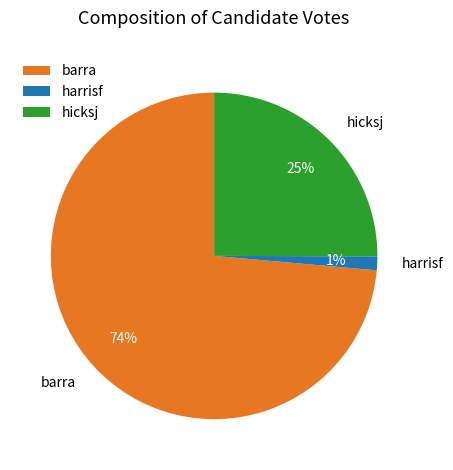

Which category has the smallest portion of the pie?

harrisf